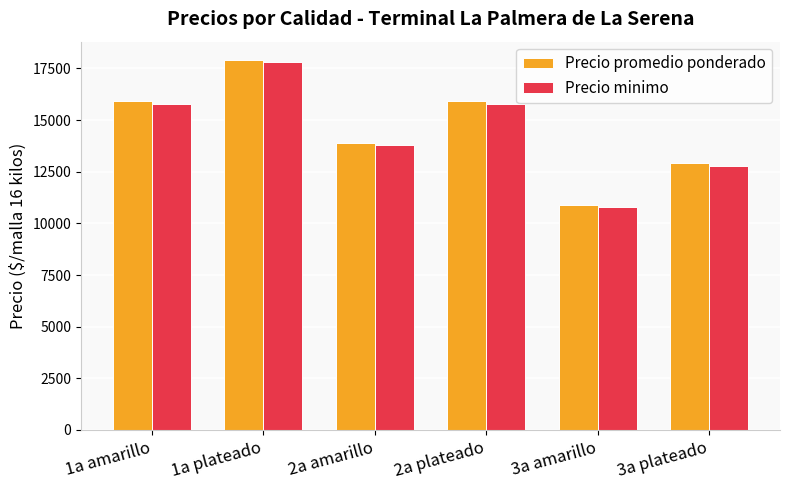

What is the difference between the Precio minimo values at 2a plateado and 1a plateado?

2000